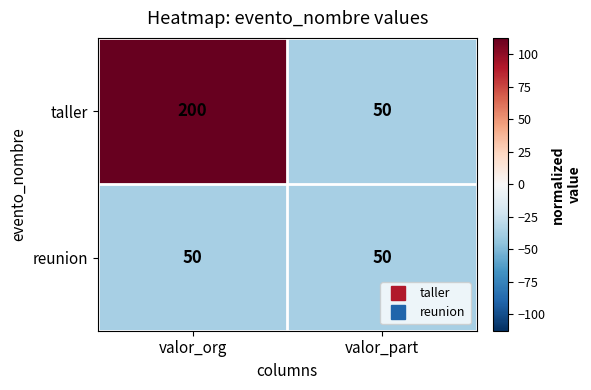

Reading right to left, what are all the values shown in this chart?

taller: 50	200
reunion: 50	50